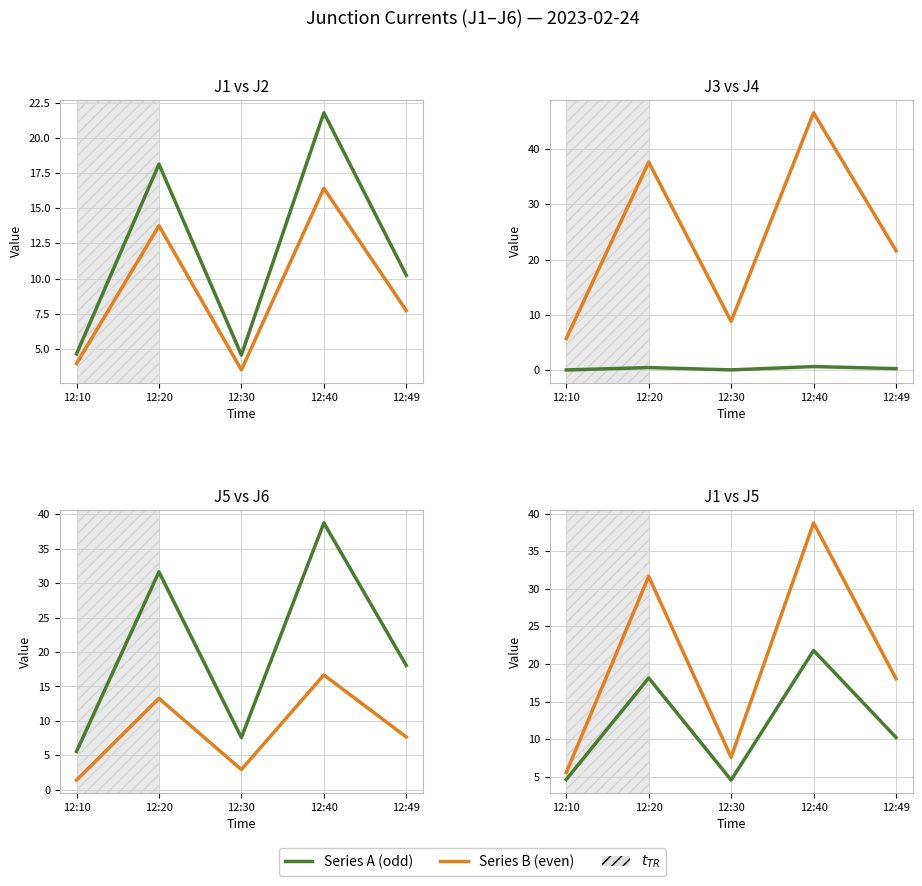

Rank the series at 12:49 from lowest to highest value.

J3, J6, J2, J1, J5, J4